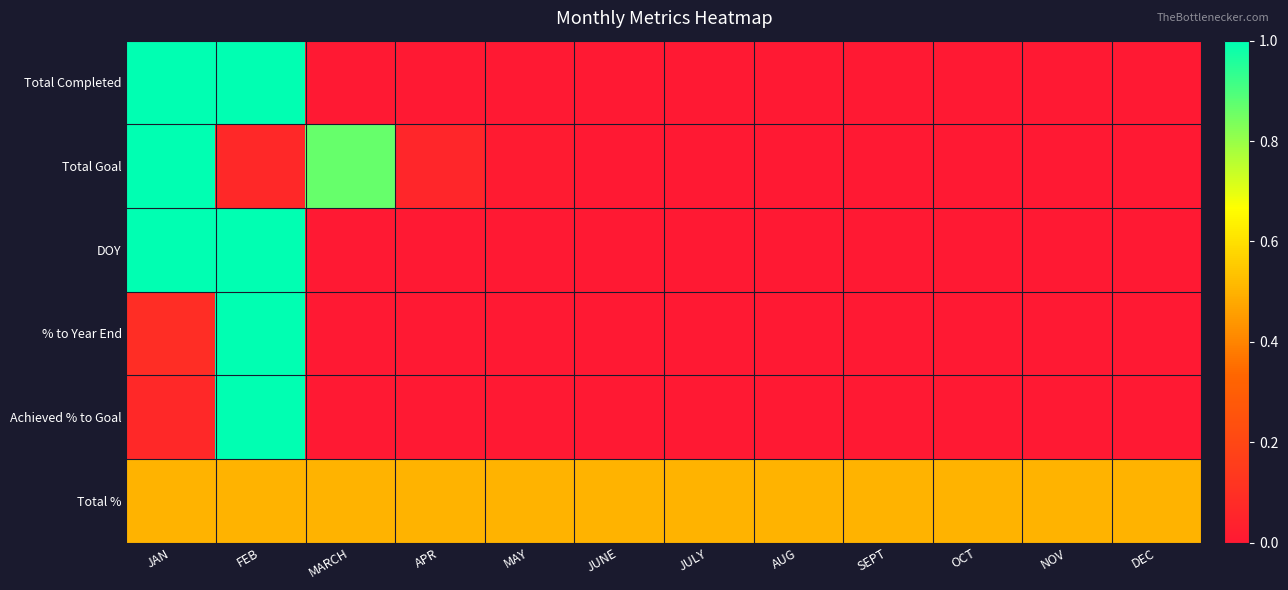

Rank the series by their maximum value, from highest to lowest.

Total Completed, Total Goal, DOY, % to Year End, Achieved % to Goal, Total %